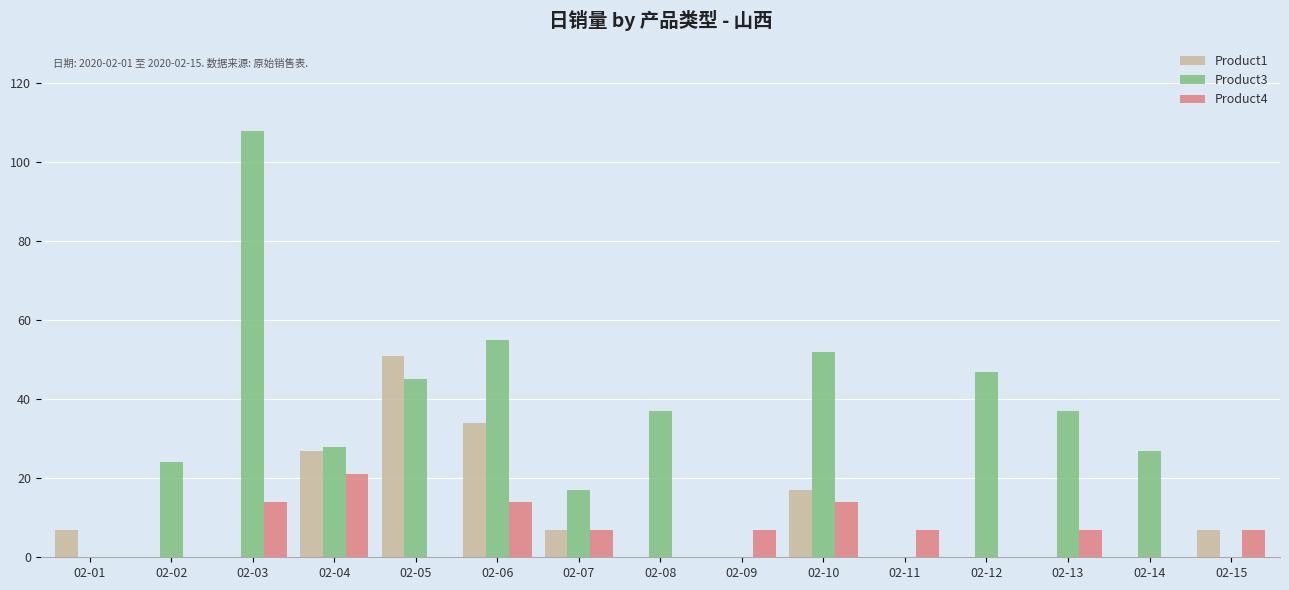

What is the maximum value shown in the chart?

108